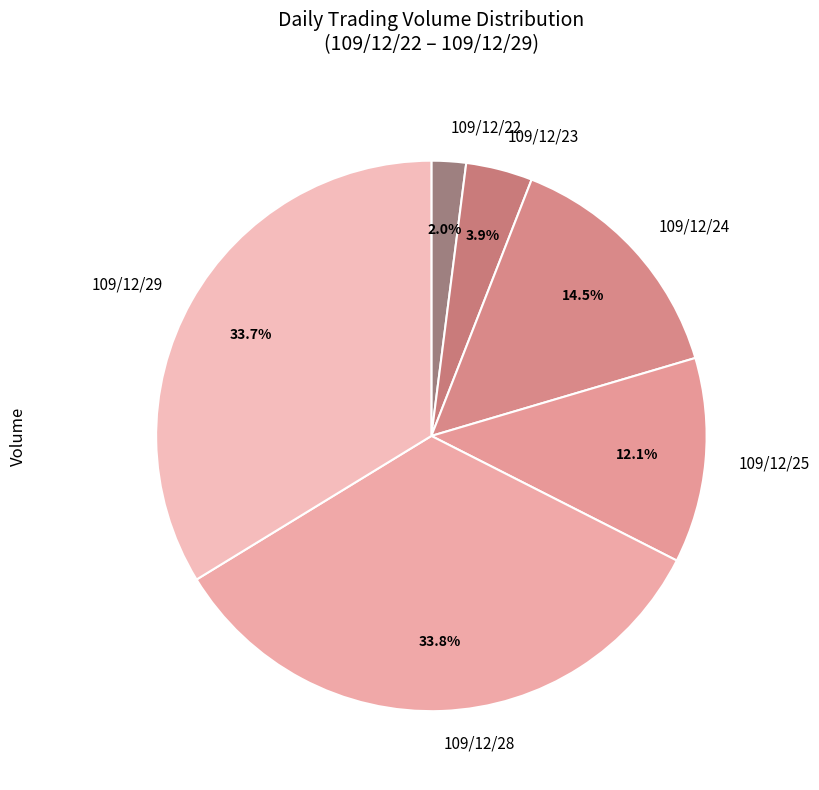

Approximately how many times larger is the value at 109/12/29 compared to 109/12/28?

1.0